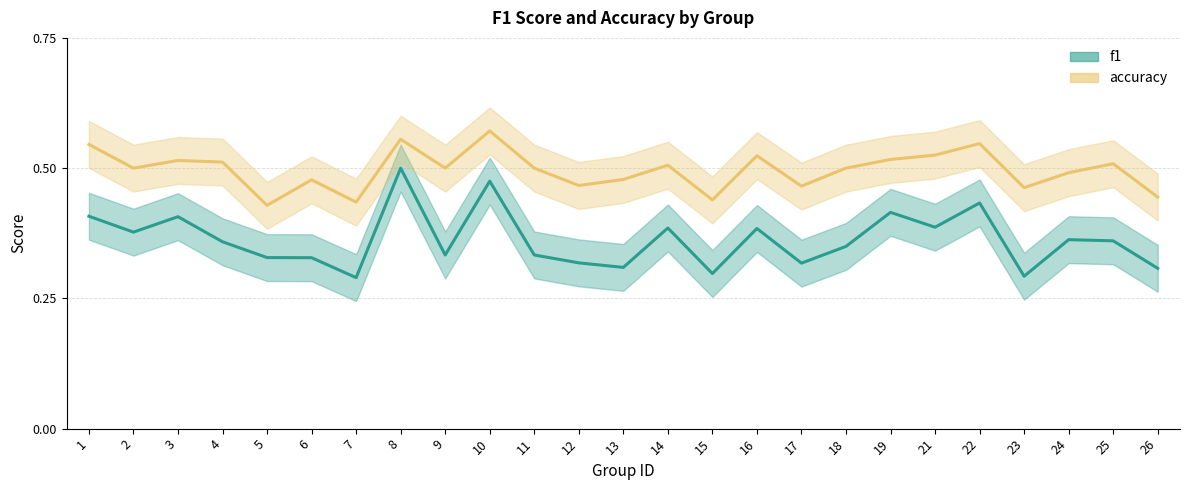

At how many categories does at least one series exceed 0?

25